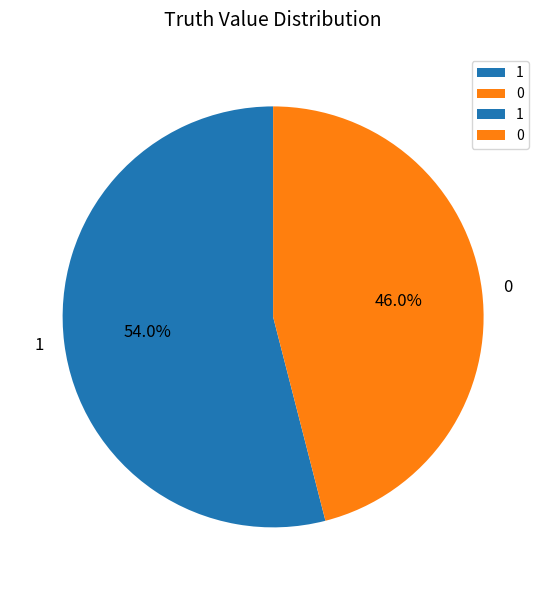

What percentage is NOT represented by 0?

54.0%